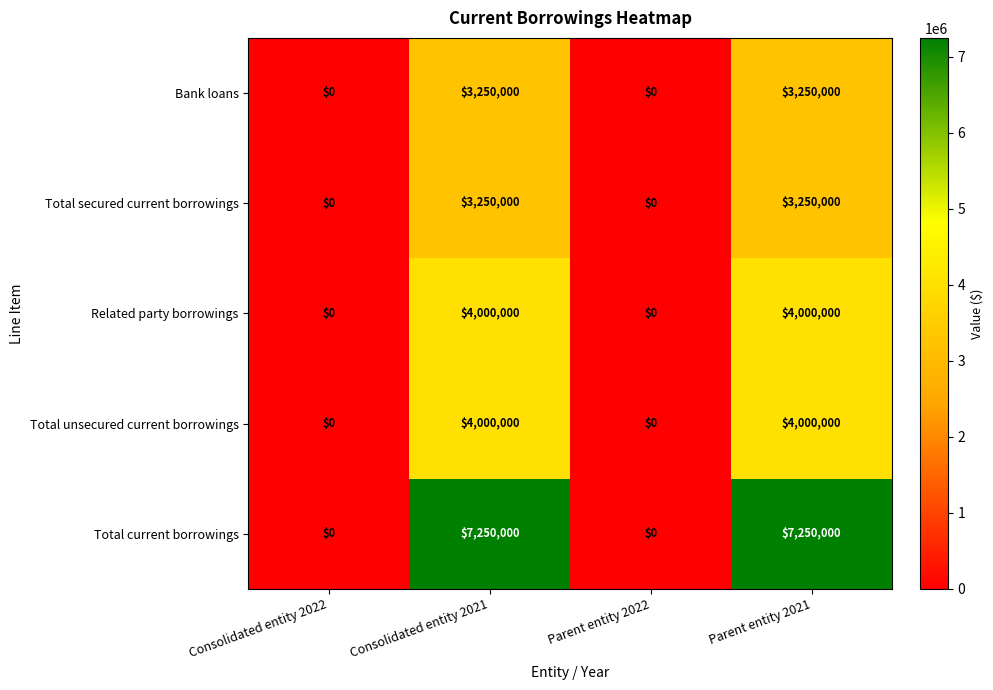

Reading left to right, what are all the values shown in this chart?

Bank loans: Consolidated entity 2022=0	Consolidated entity 2021=3250000	Parent entity 2022=0	Parent entity 2021=3250000
Total secured current borrowings: Consolidated entity 2022=0	Consolidated entity 2021=3250000	Parent entity 2022=0	Parent entity 2021=3250000
Related party borrowings: Consolidated entity 2022=0	Consolidated entity 2021=4000000	Parent entity 2022=0	Parent entity 2021=4000000
Total unsecured current borrowings: Consolidated entity 2022=0	Consolidated entity 2021=4000000	Parent entity 2022=0	Parent entity 2021=4000000
Total current borrowings: Consolidated entity 2022=0	Consolidated entity 2021=7250000	Parent entity 2022=0	Parent entity 2021=7250000